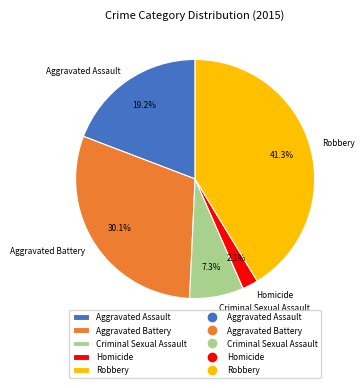

To the nearest percent, what is the combined percentage of Homicide and Aggravated Battery?

32%